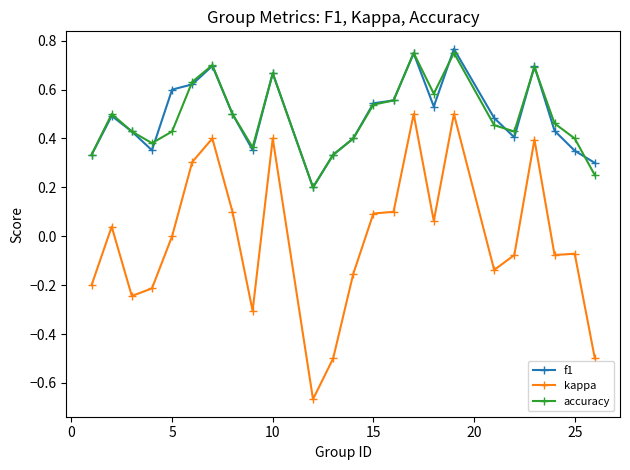

True or false: accuracy has more than 0 interior local peaks.

True